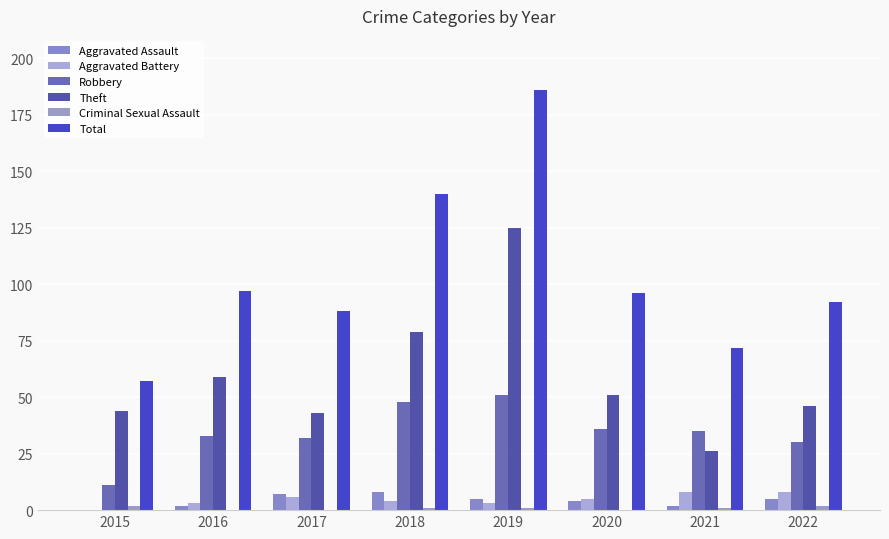

What value does the Aggravated Assault series have at 2022?

5